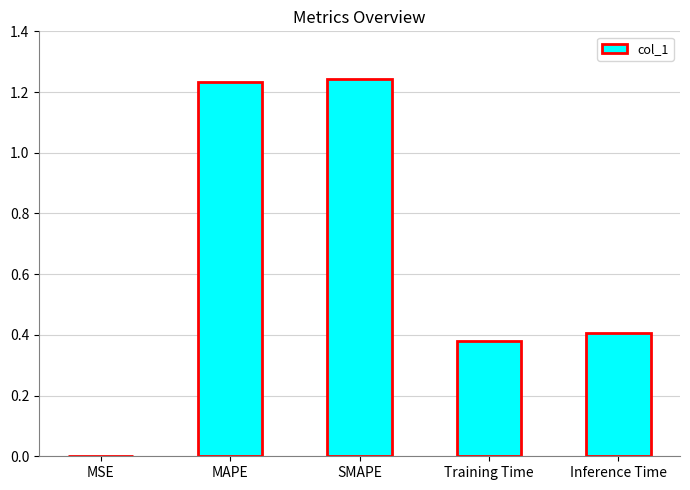

The chart shows a value of 0.4 at SMAPE. True or false?

False